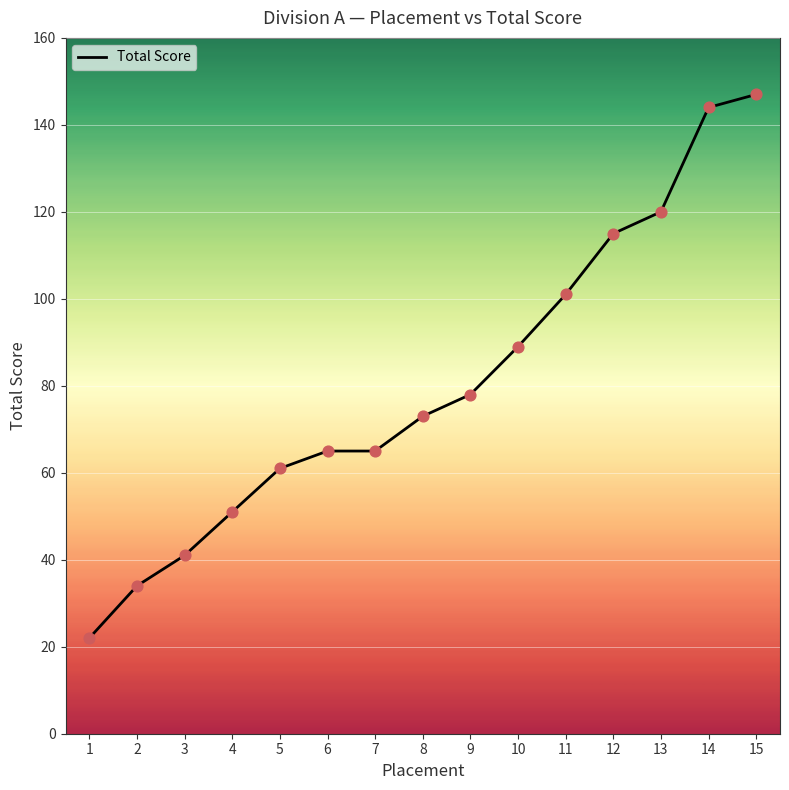

Between 8 and 4, which is larger?

8